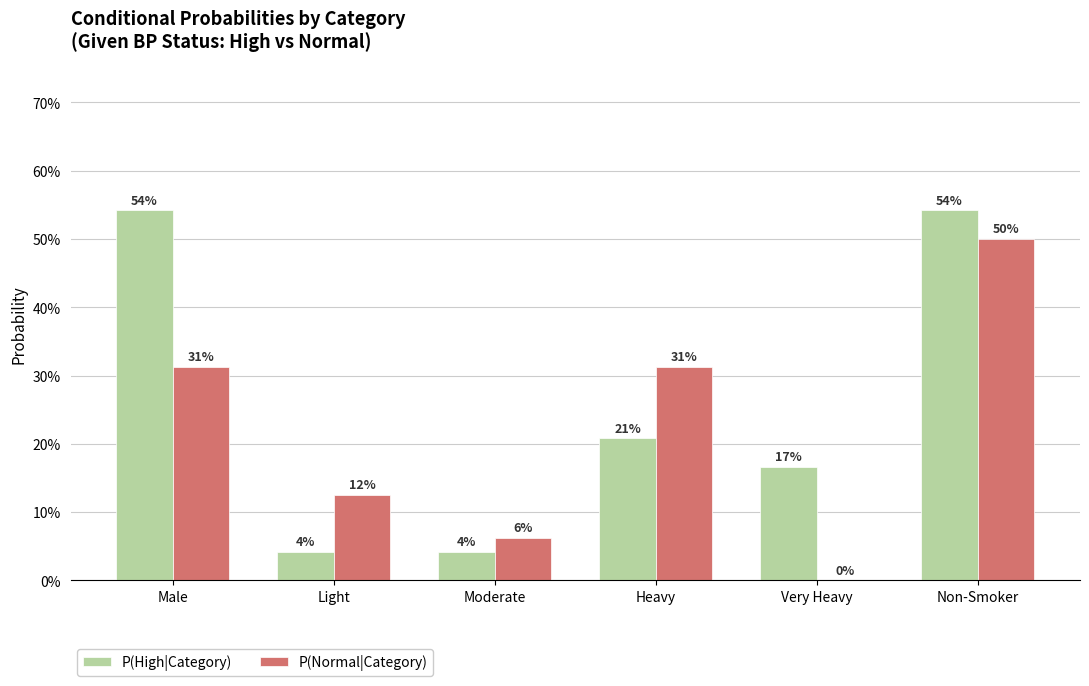

What are all the series names shown in the legend?

P(High|Category), P(Normal|Category)